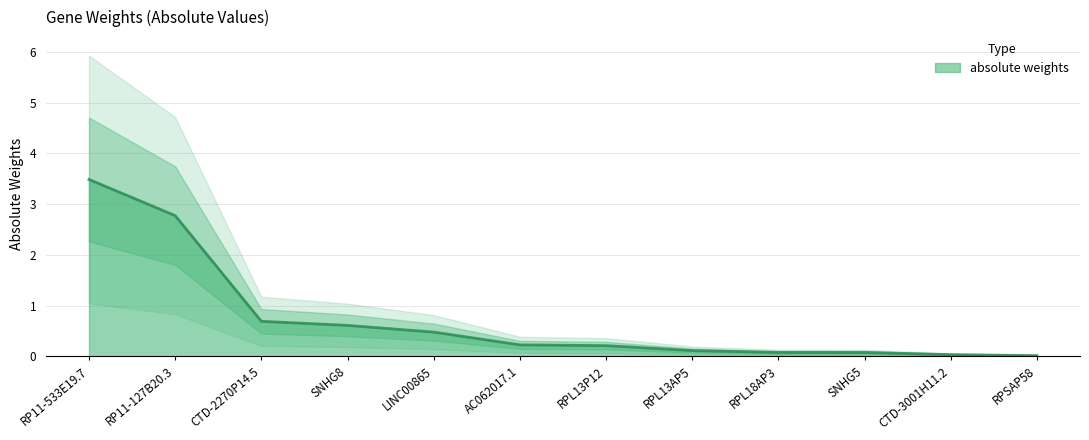

At which category does the chart reach its minimum across all series?

RPSAP58